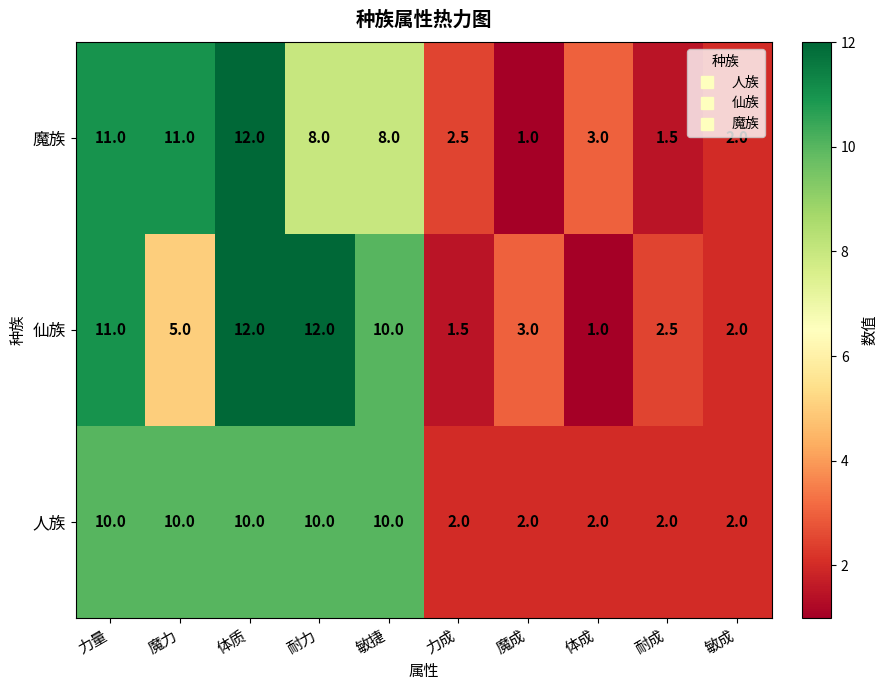

What is the total value across all series at 敏捷?

28.0